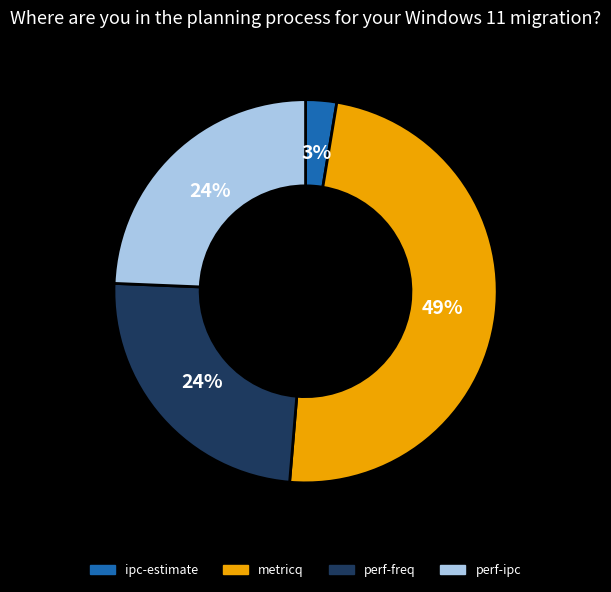

How many slices are in this pie chart?

4